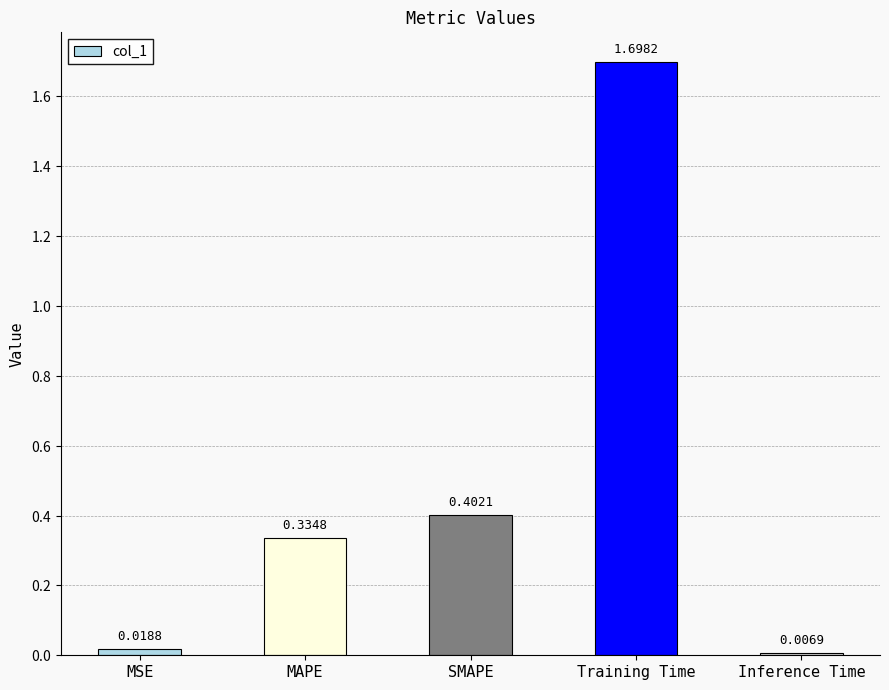

What is the label of the 2nd bar from the left?

MAPE